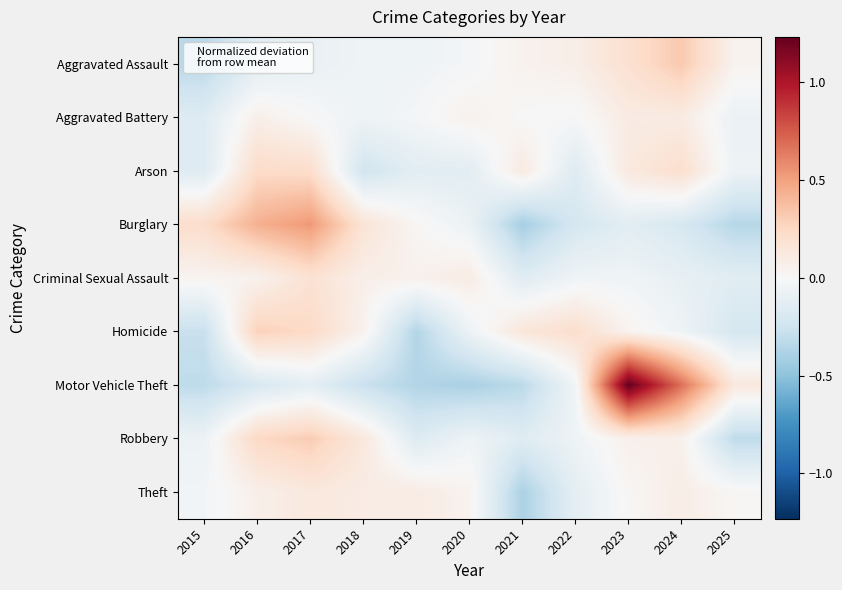

Which series has the widest spread of values?

Motor Vehicle Theft